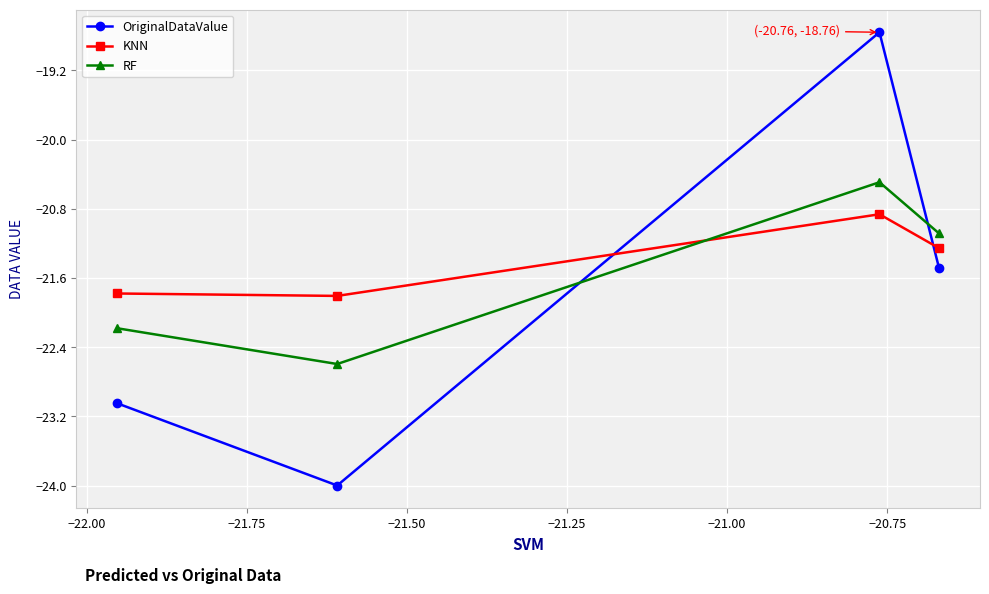

Which series has the widest spread of values?

OriginalDataValue